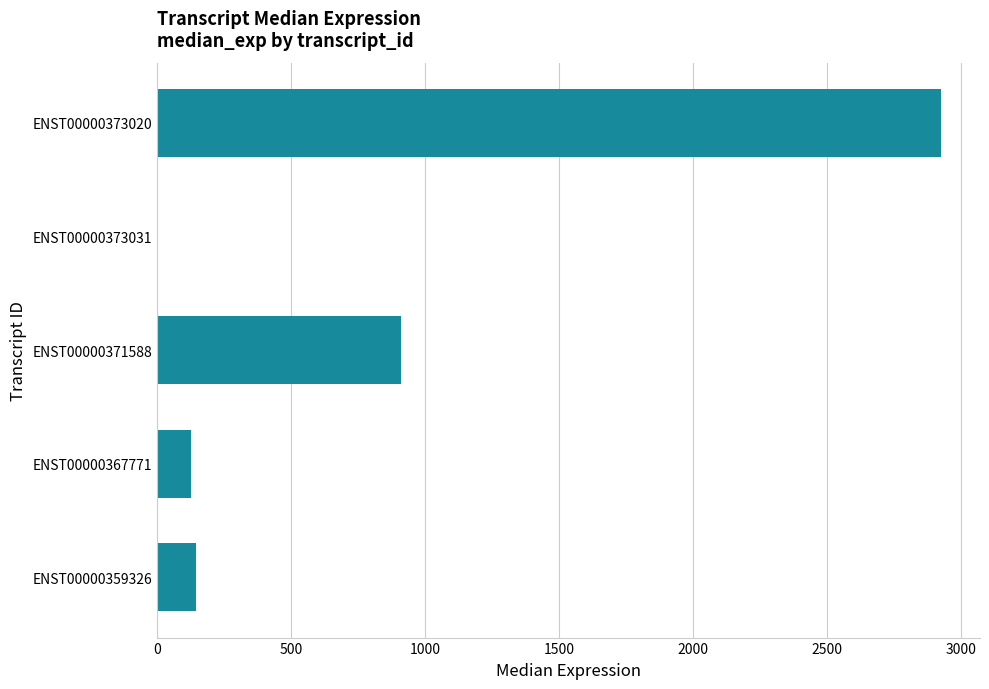

How many data points does each series have?

5